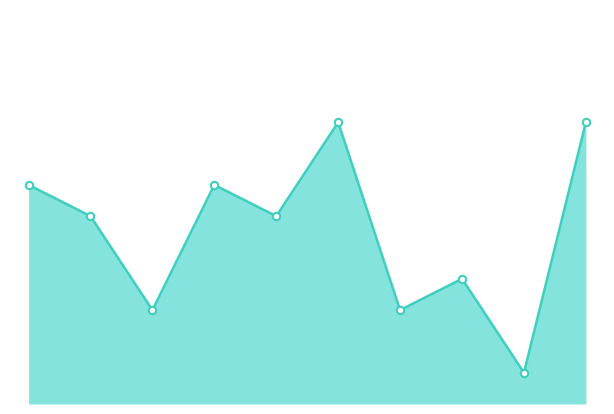

Is this an area chart (filled region under the line)?

Yes